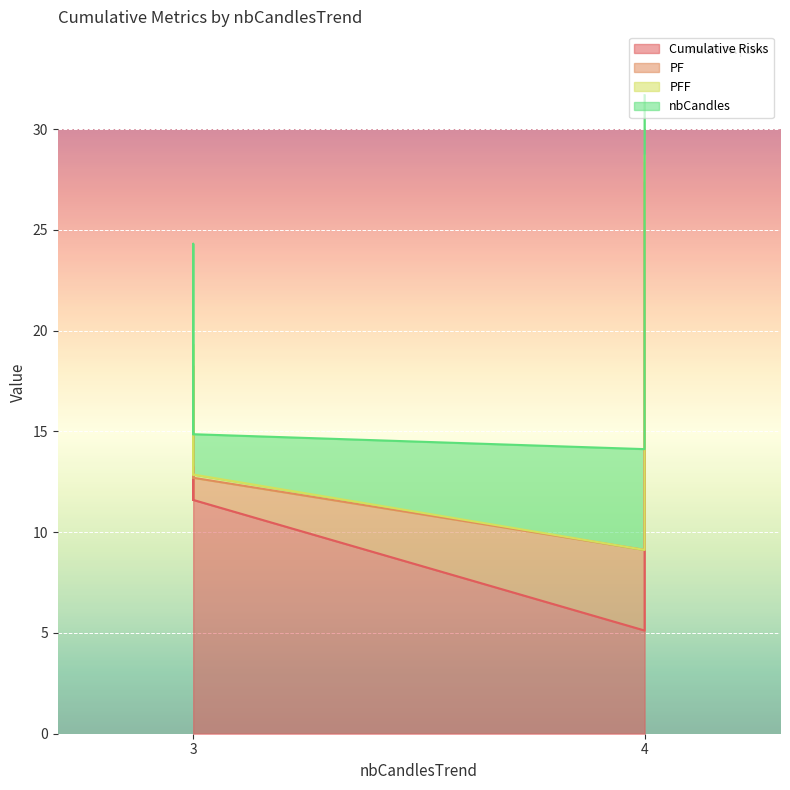

Does the chart display data point markers on the line(s)?

No